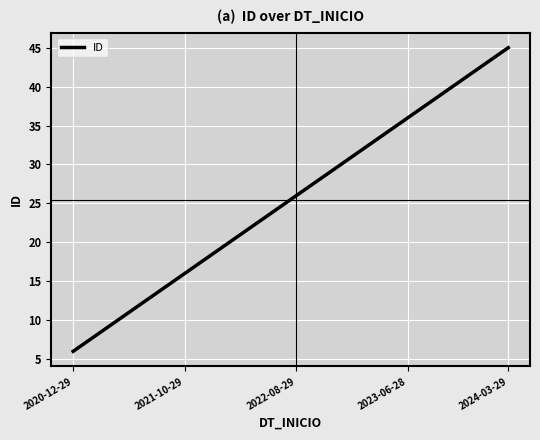

What is the difference between the maximum and minimum values?

39